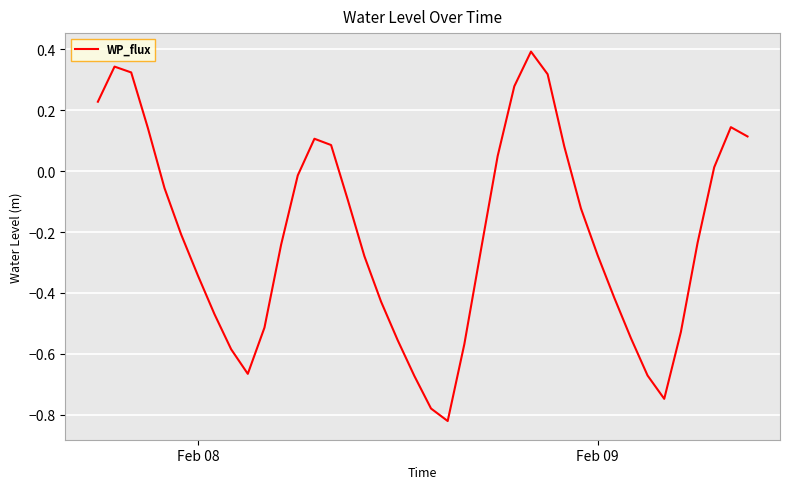

What is the difference between the maximum and minimum values?

1.2